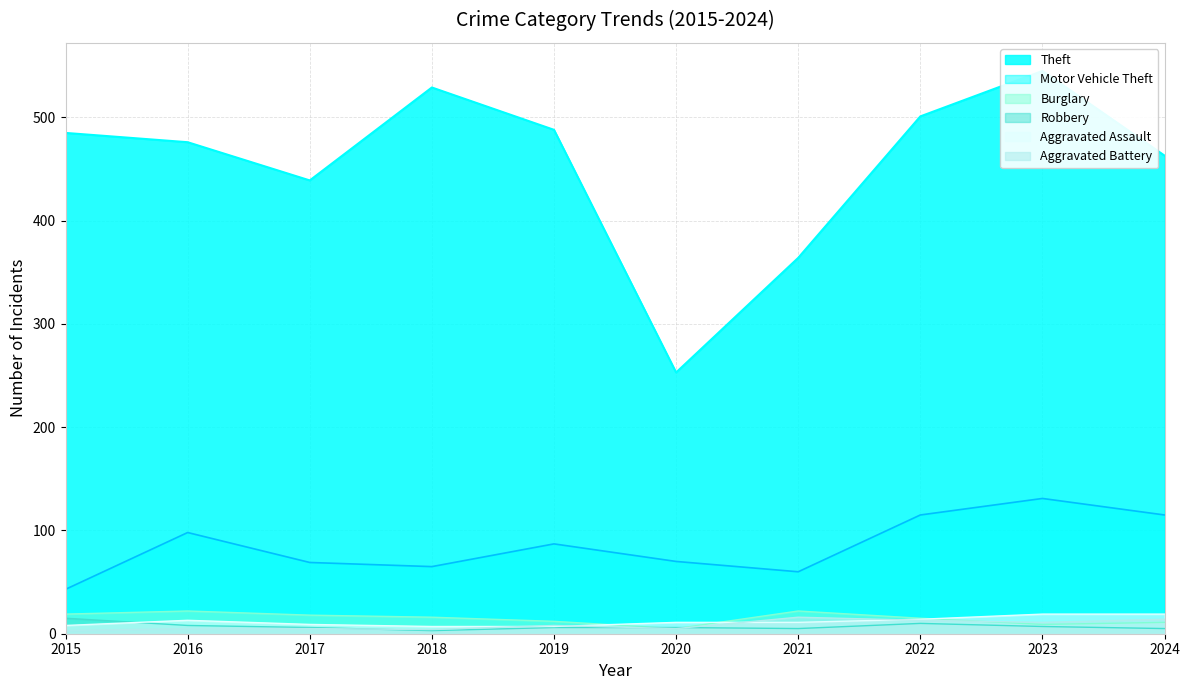

List the series in order of their peak value, highest first.

Theft, Motor Vehicle Theft, Burglary, Aggravated Assault, Aggravated Battery, Robbery